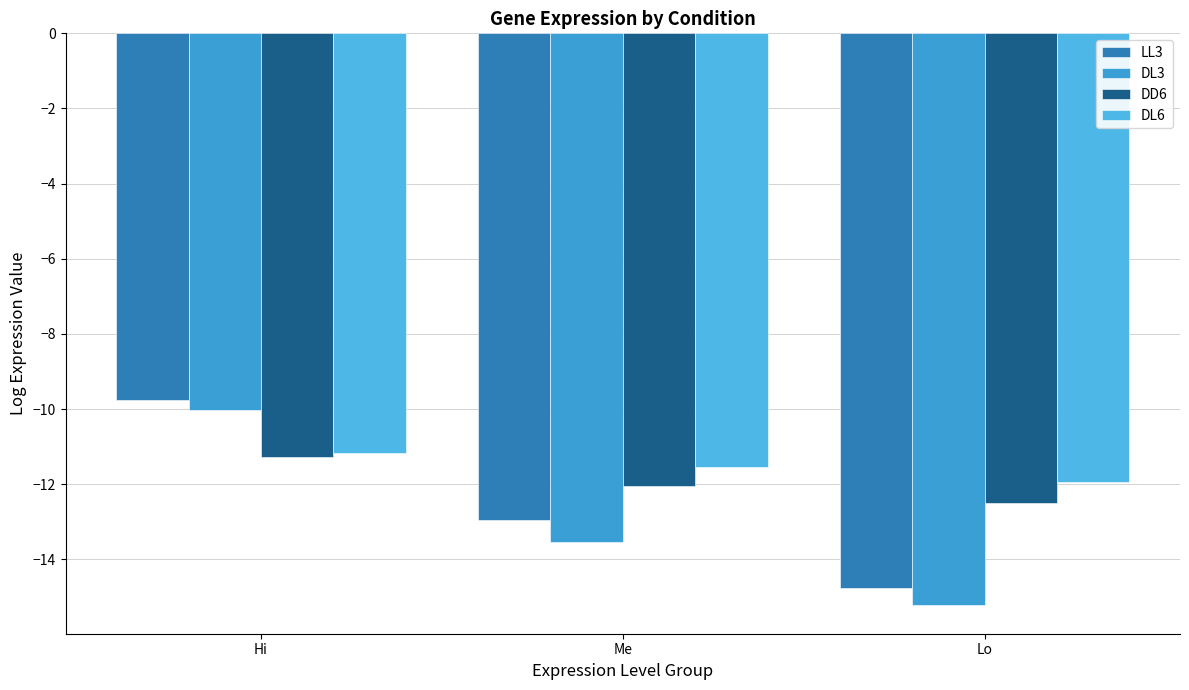

Reading right to left, transcribe all the data shown in this chart.

LL3: -14.8	-13.0	-9.8
DL3: -15.2	-13.5	-10.0
DD6: -12.5	-12.0	-11.3
DL6: -11.9	-11.5	-11.2